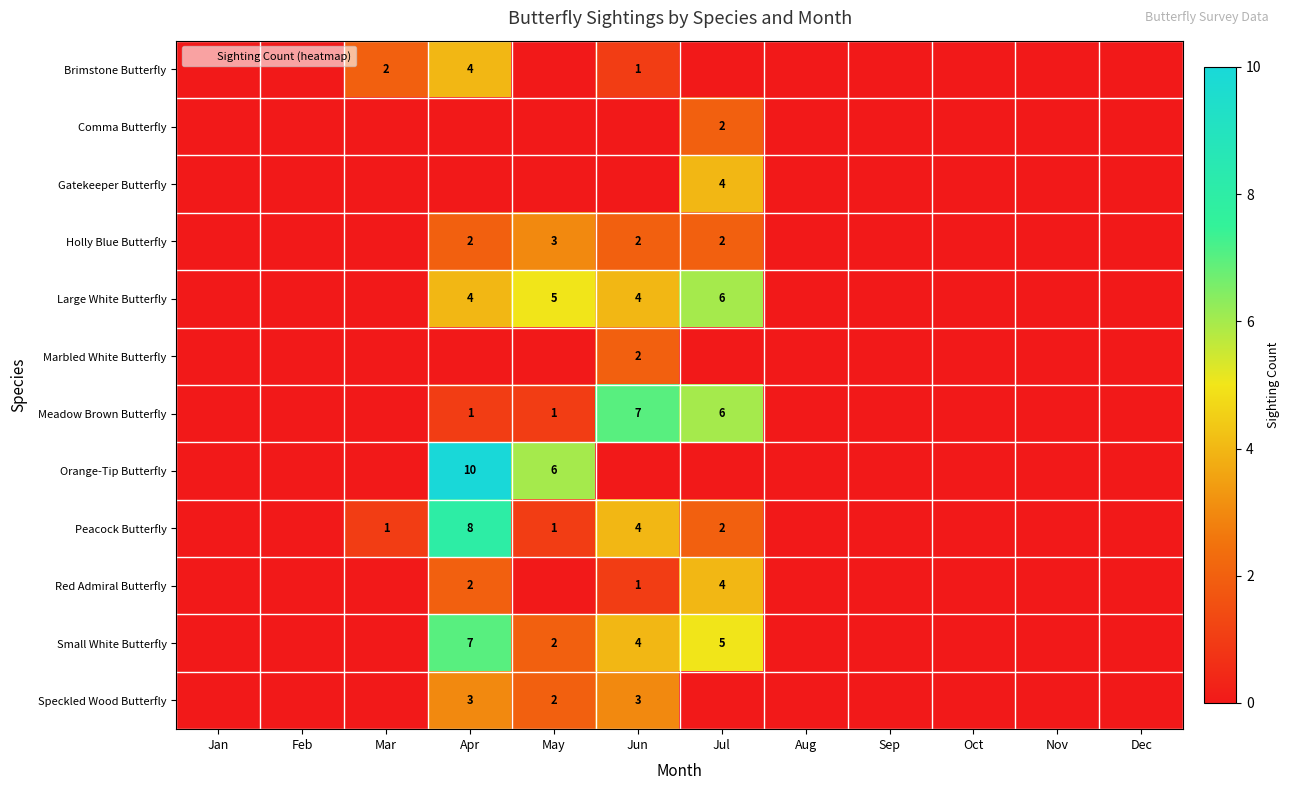

Rank the series at Jul from highest to lowest value.

Large White Butterfly, Meadow Brown Butterfly, Small White Butterfly, Gatekeeper Butterfly, Red Admiral Butterfly, Comma Butterfly, Holly Blue Butterfly, Peacock Butterfly, Brimstone Butterfly, Marbled White Butterfly, Orange-Tip Butterfly, Speckled Wood Butterfly